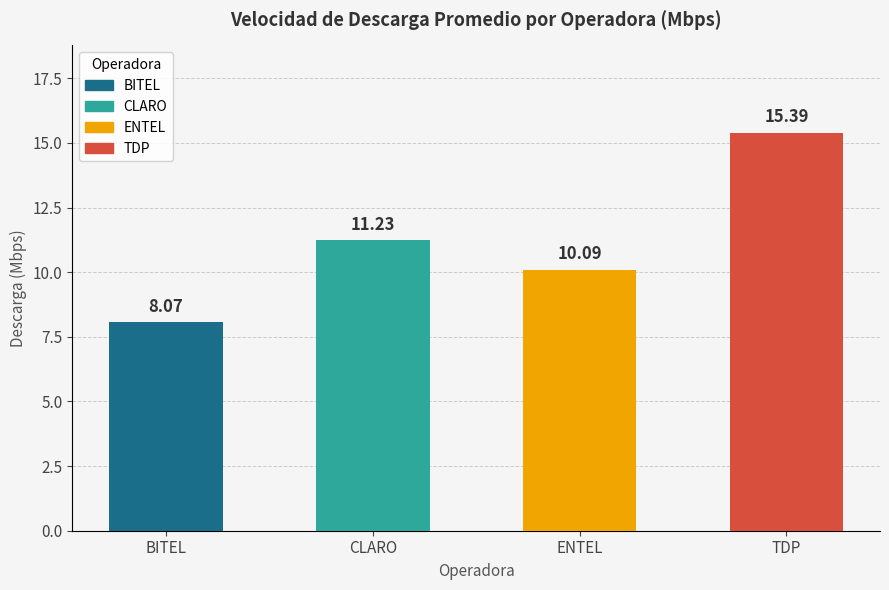

Where does the data first go above 11?

CLARO